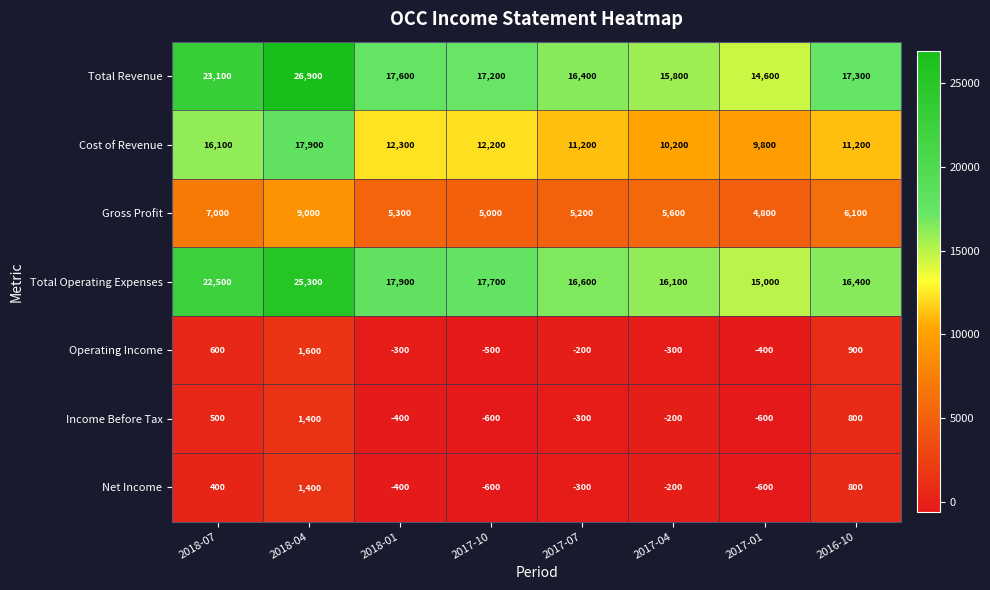

What is the average value of the Income Before Tax series?

75